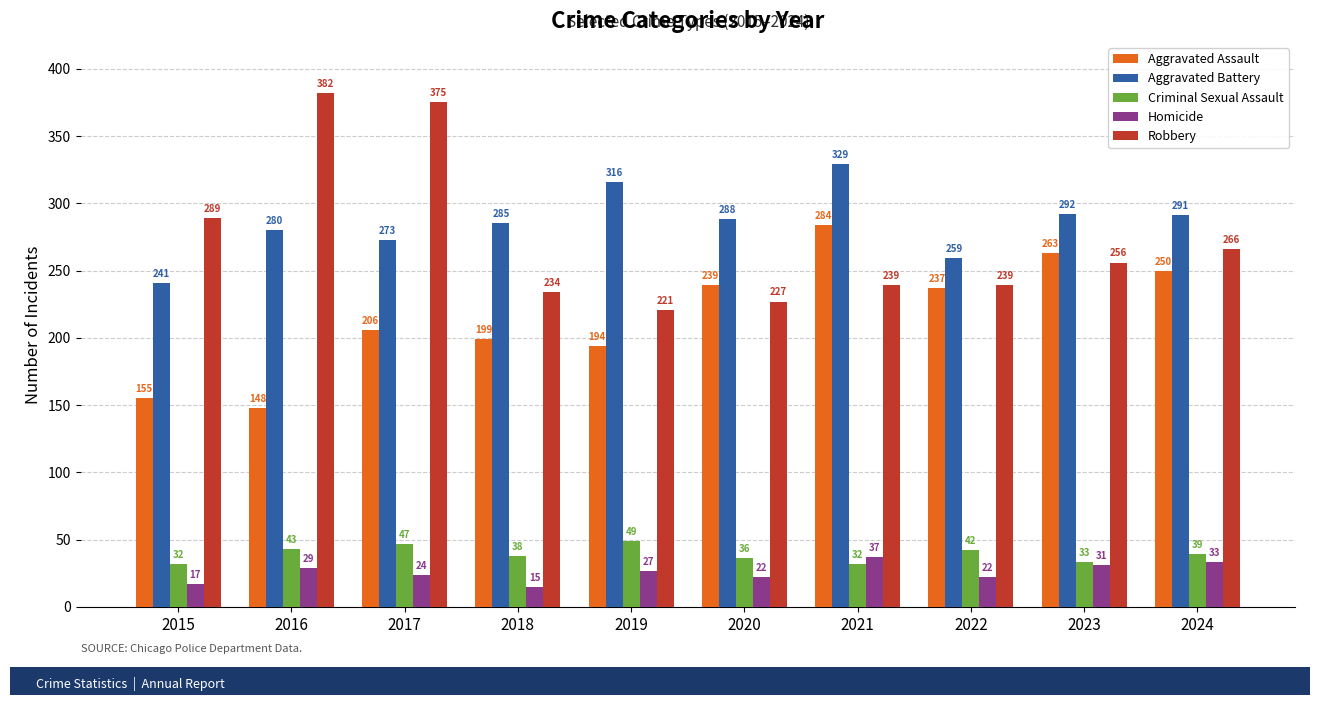

What are all the series names shown in the legend?

Aggravated Assault, Aggravated Battery, Criminal Sexual Assault, Homicide, Robbery